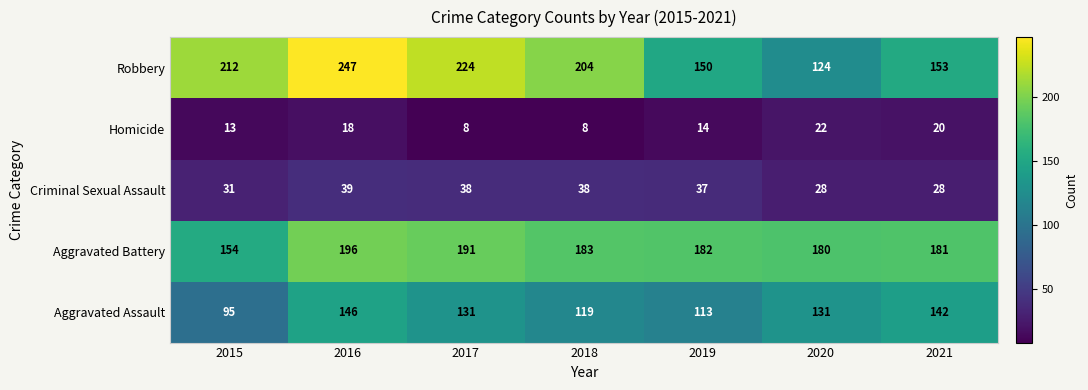

At which label does Robbery reach its minimum?

2020